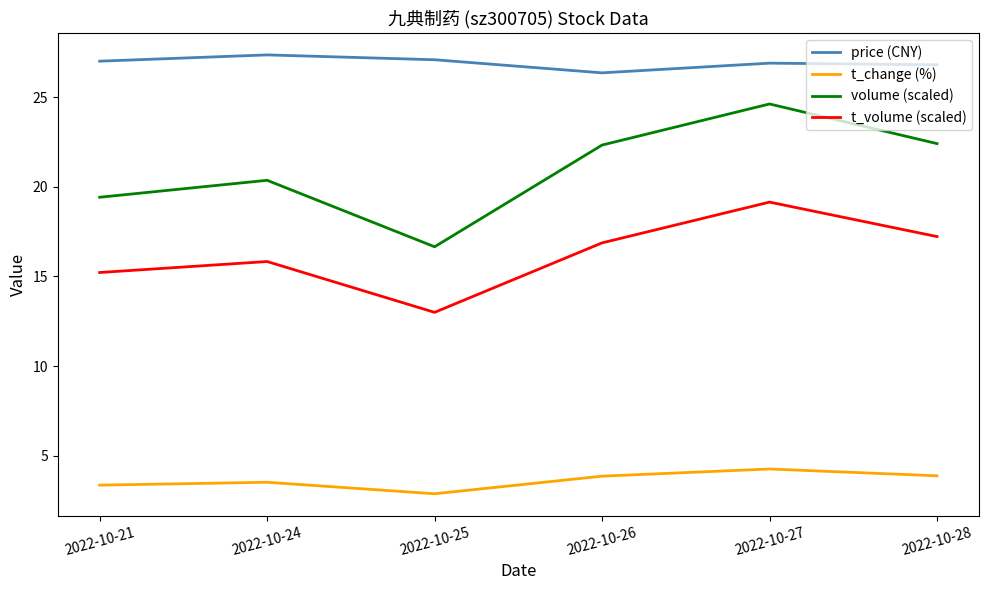

List the series in order of their peak value, highest first.

price (CNY), volume (scaled), t_volume (scaled), t_change (%)